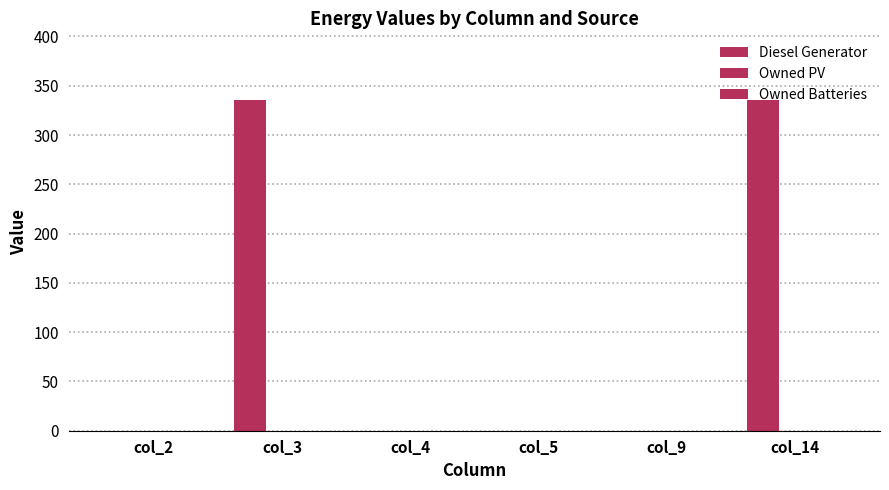

Reading right to left, extract all data points from this chart.

Diesel Generator: 336	0	0	0	336	0
Owned PV: 0	0	0	0	0	0
Owned Batteries: 0	0	0	0	0	0